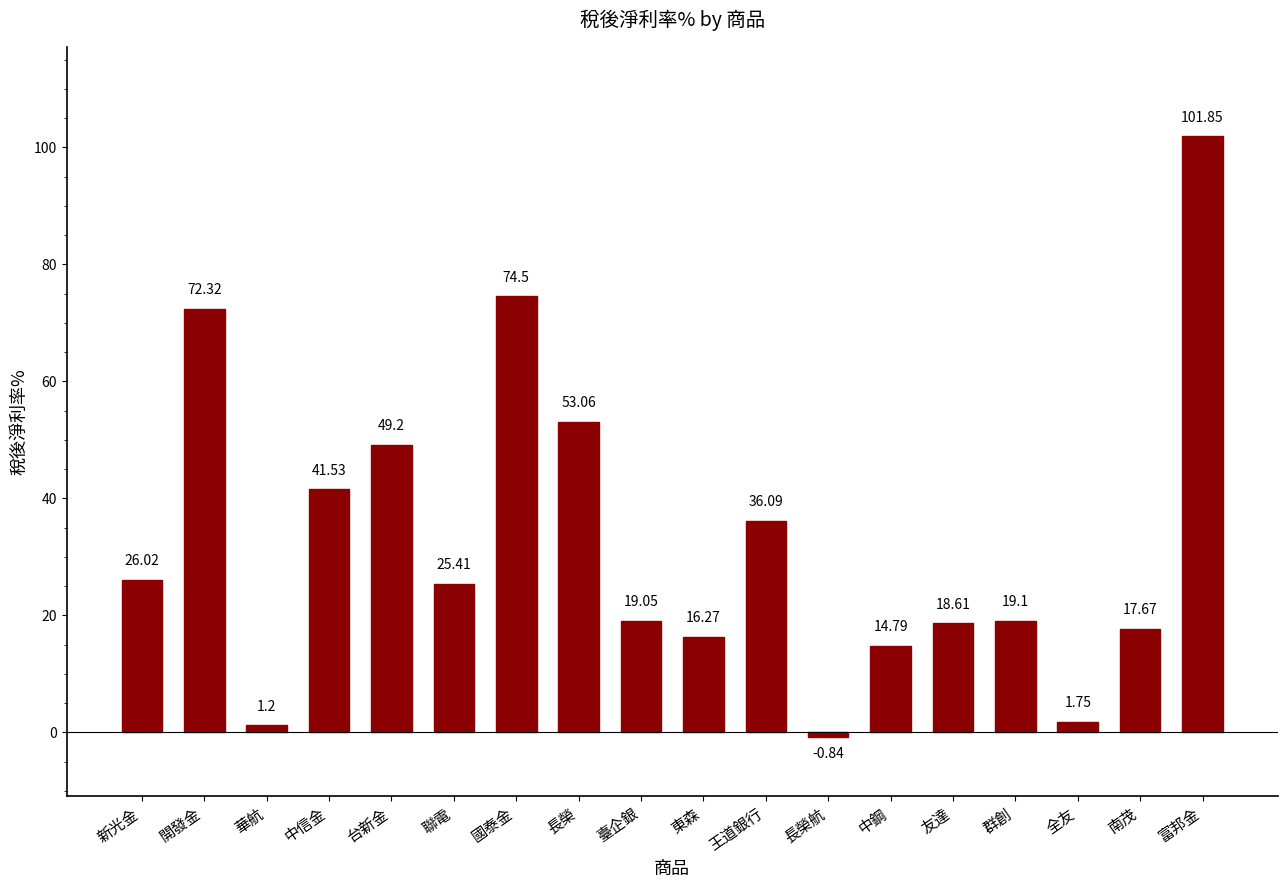

What is the difference between the maximum and minimum values?

102.7